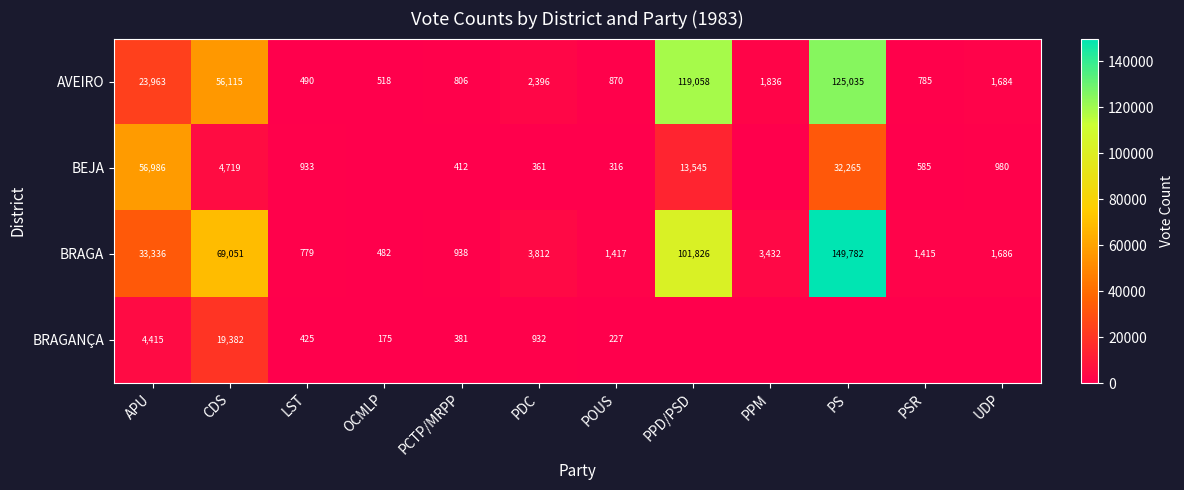

Is it true that AVEIRO equals 785 at PSR?

True